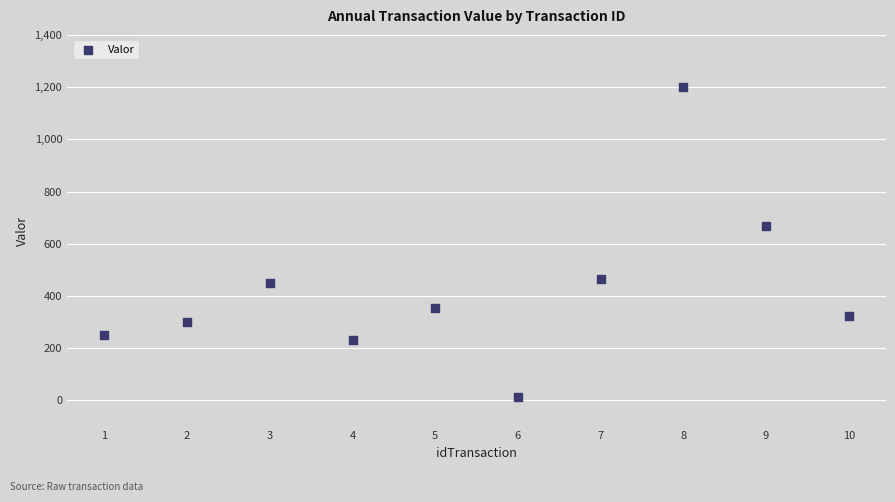

What is the average X value?

6